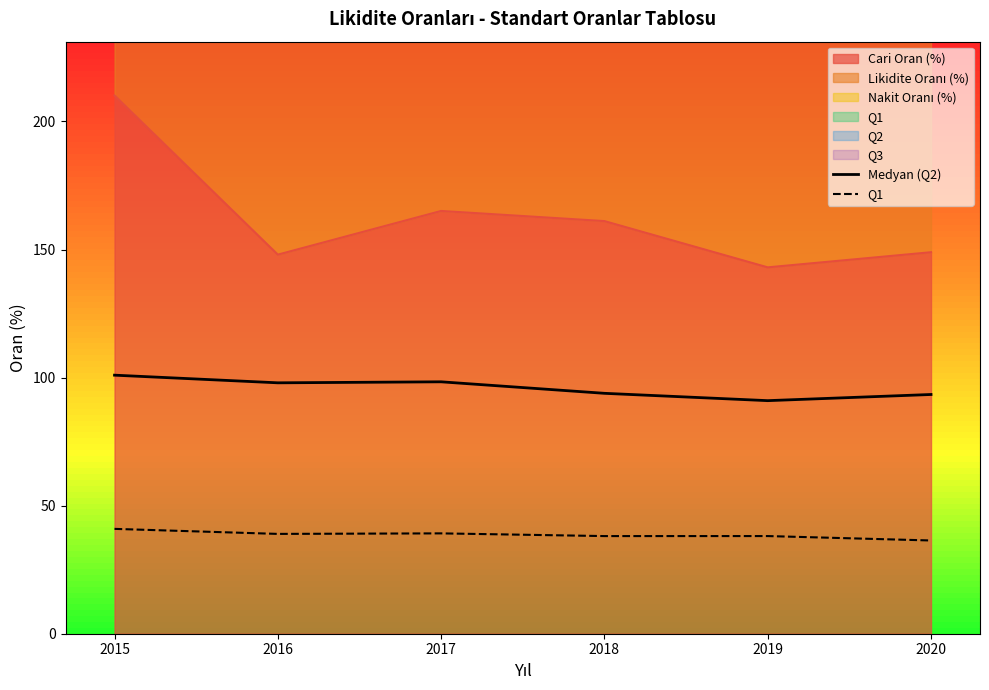

Which label corresponds to the largest value in the chart?

2015